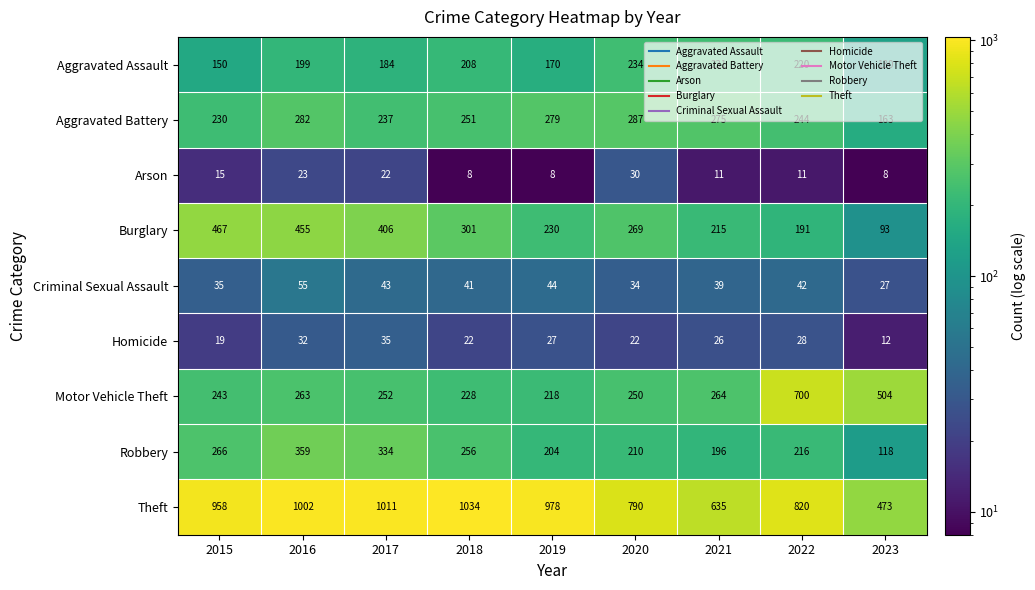

The value of Aggravated Assault at 2018 is 281. True or false?

False